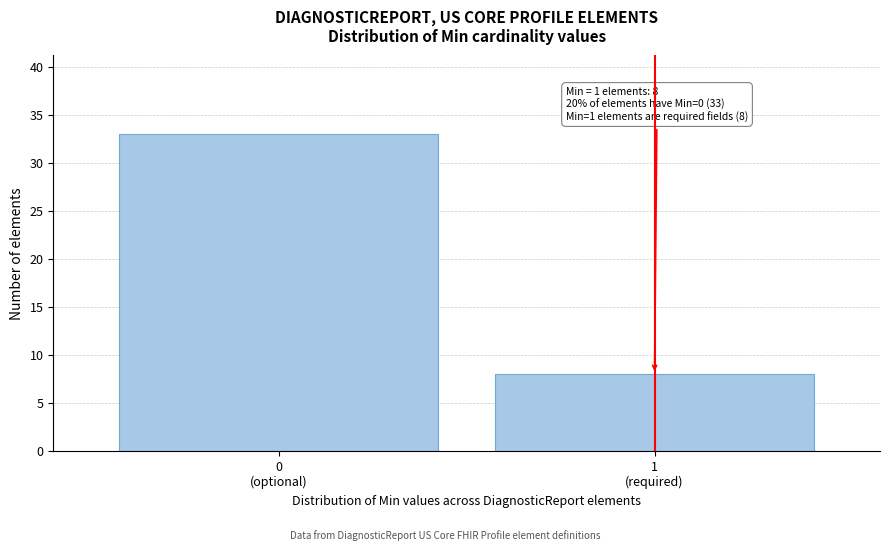

Reading right to left, transcribe all the data shown in this chart.

8	33